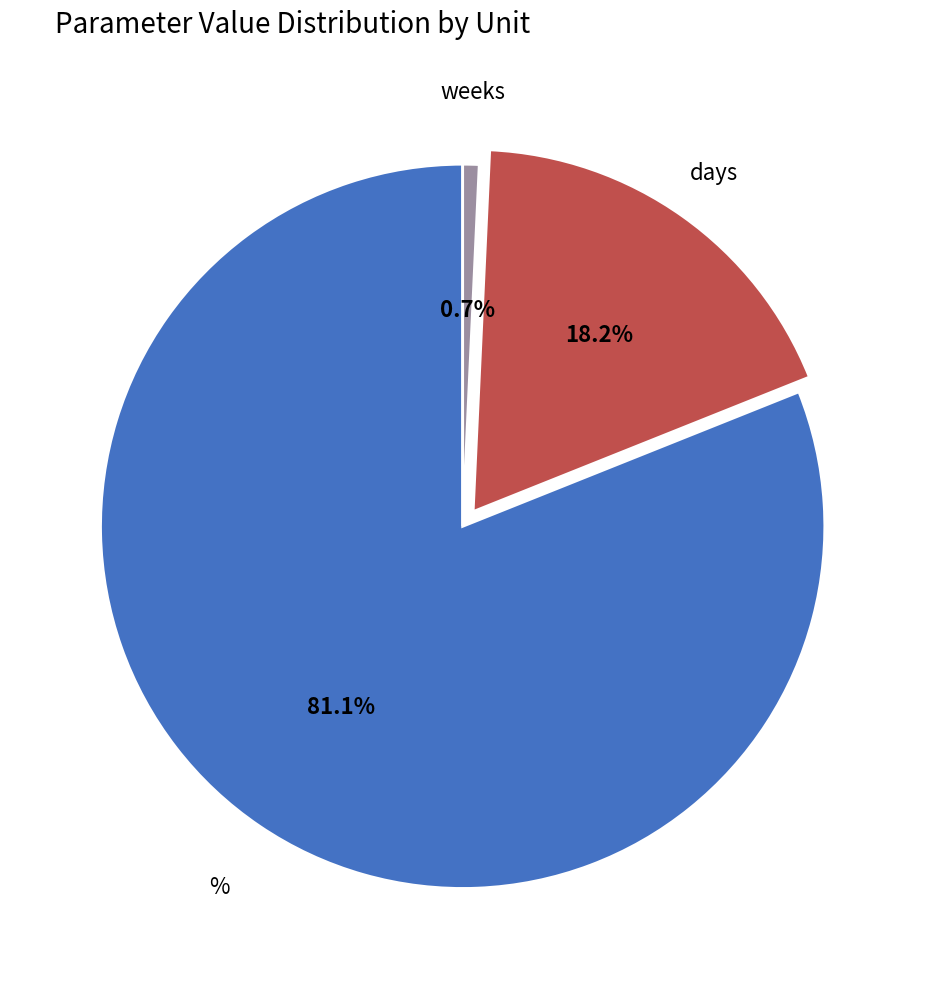

How many slices are in this pie chart?

3